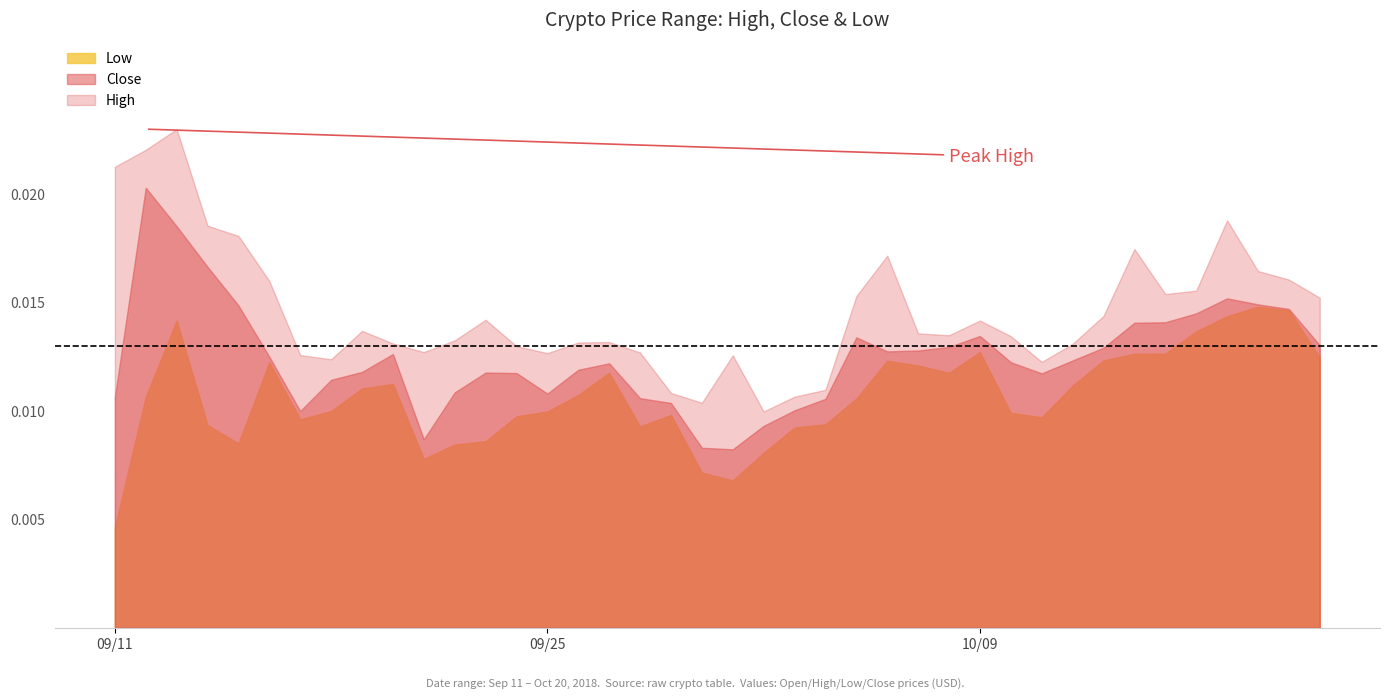

Rank the series by their maximum value, from lowest to highest.

Low, Close, High